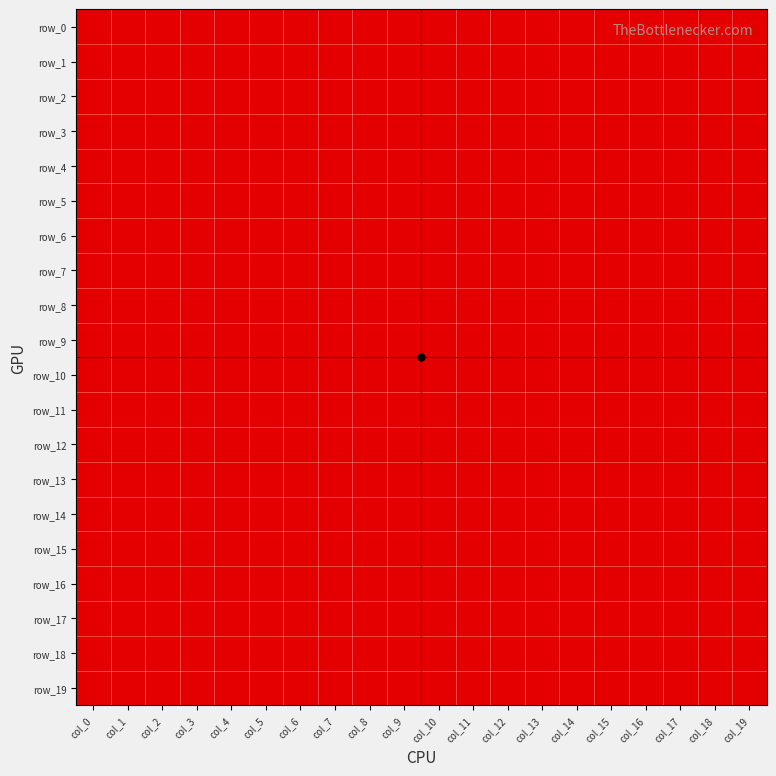

Which series changed the most between col_3 and col_8?

row_1